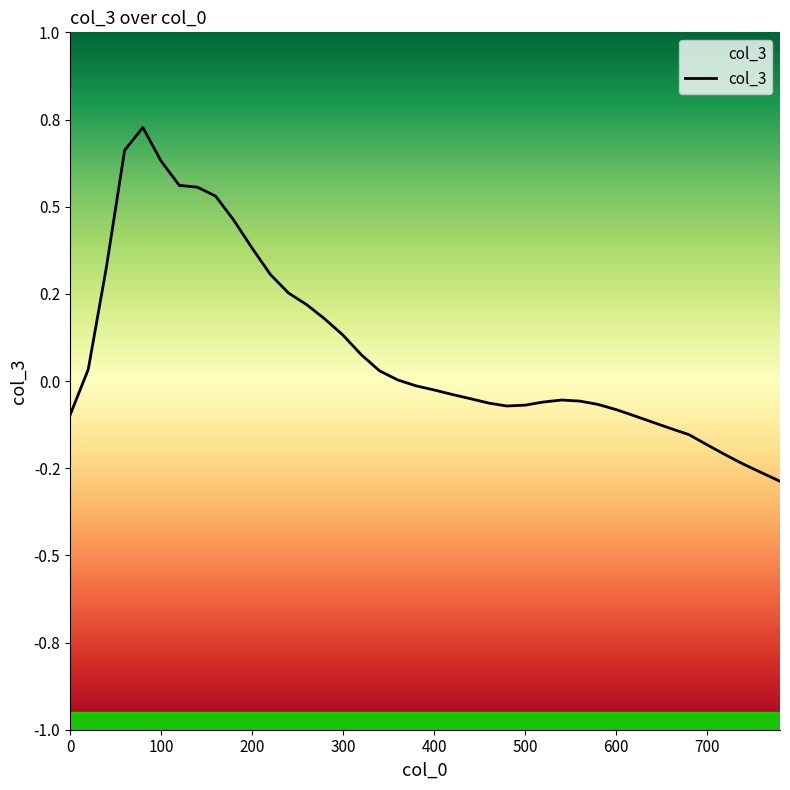

What is the difference between the maximum and minimum values?

1.0